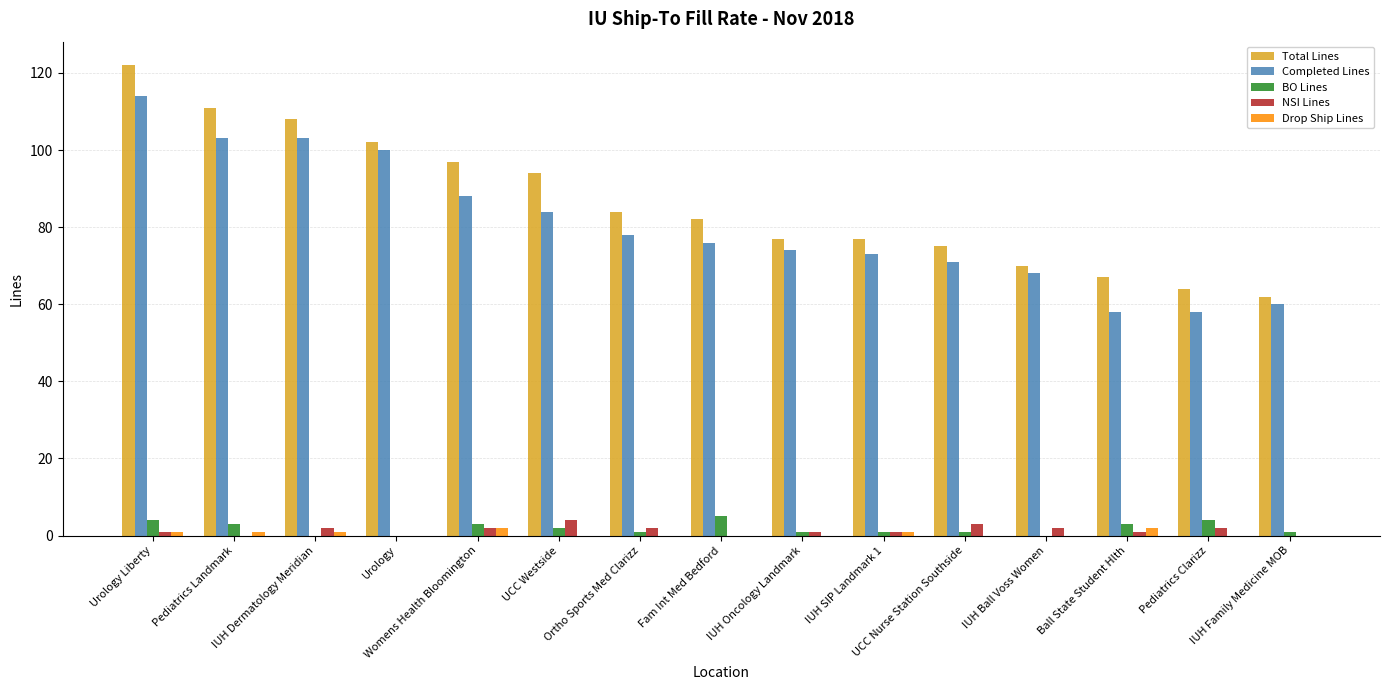

How many distinct data groups are displayed?

5